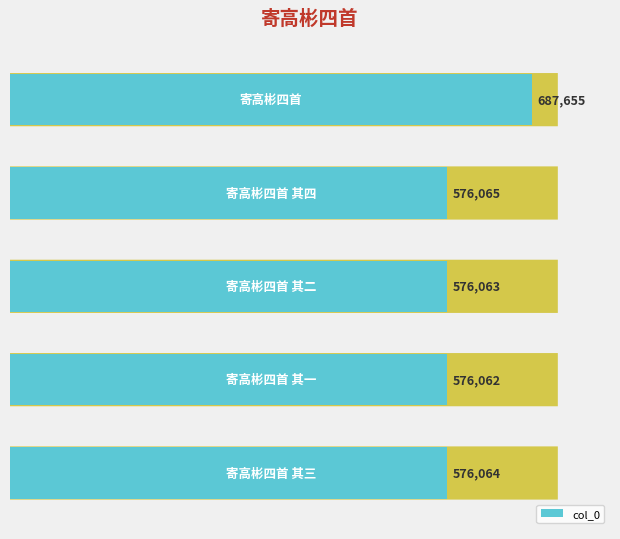

What is the value of the 5th bar from the top?

576064